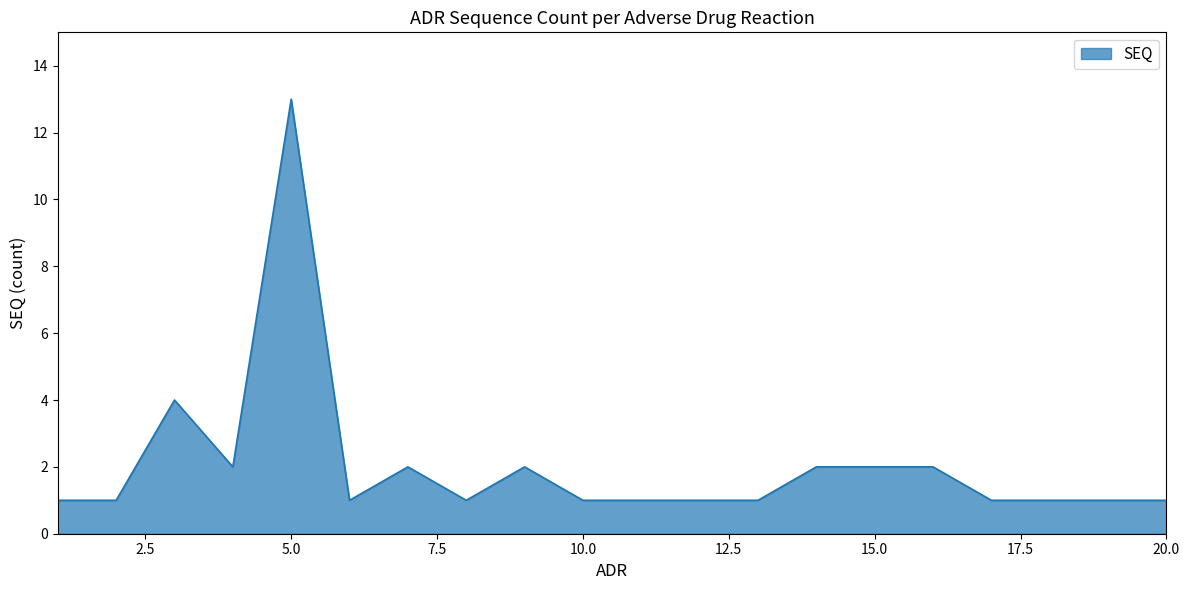

True or false: the data has more than 2 interior local peaks.

True